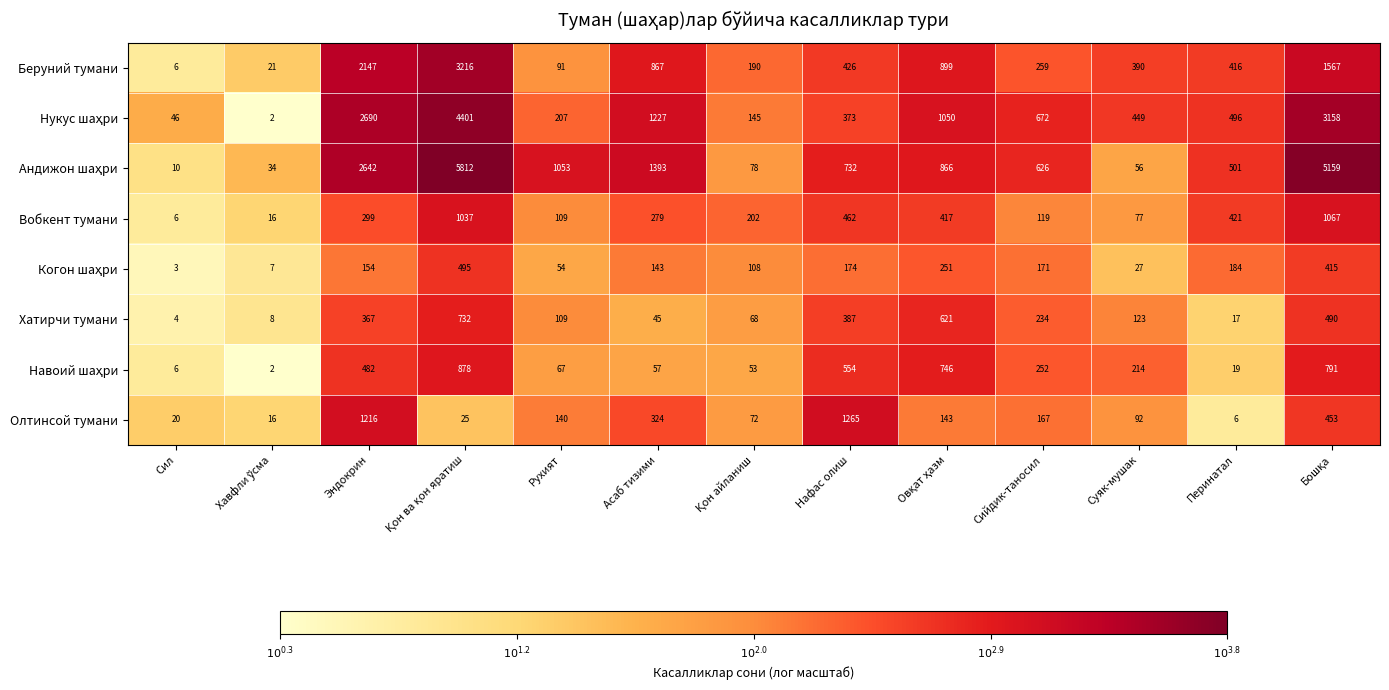

At which label does Олтинсой тумани first exceed 140?

Эндокрин